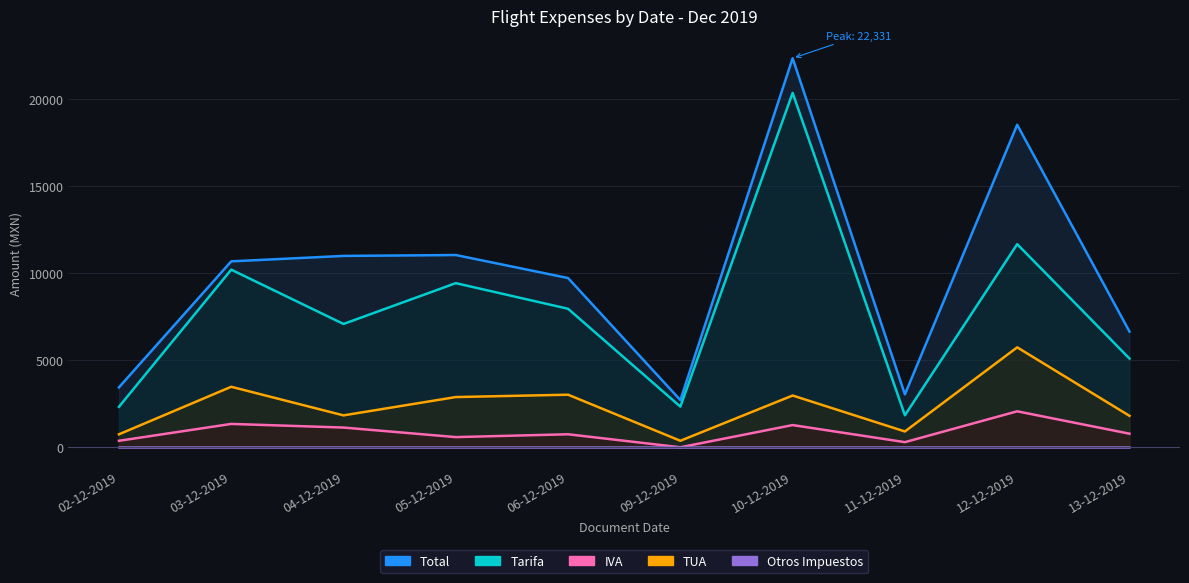

Rank the categories by Tarifa value from lowest to highest.

11-12-2019, 02-12-2019, 09-12-2019, 13-12-2019, 04-12-2019, 06-12-2019, 05-12-2019, 03-12-2019, 12-12-2019, 10-12-2019